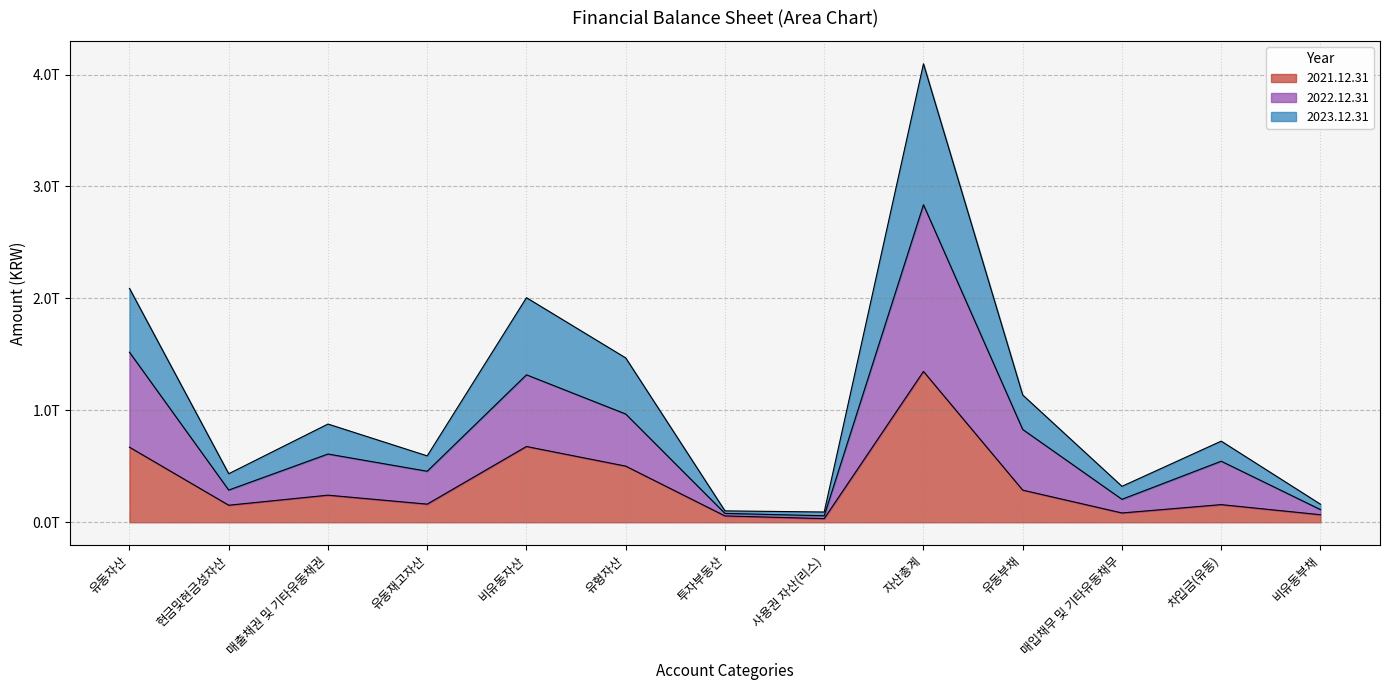

Is it true that 2022.12.31 equals 1317364341514 at 비유동자산?

True